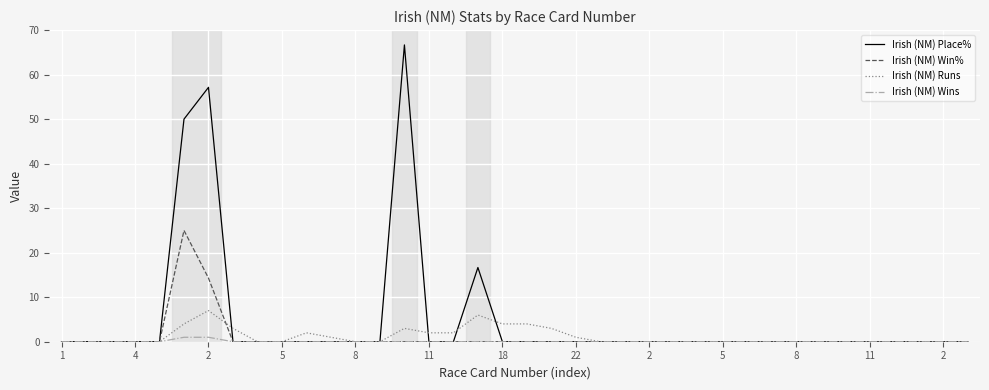

What is the highest value of the Irish (NM) Place% series?

66.7